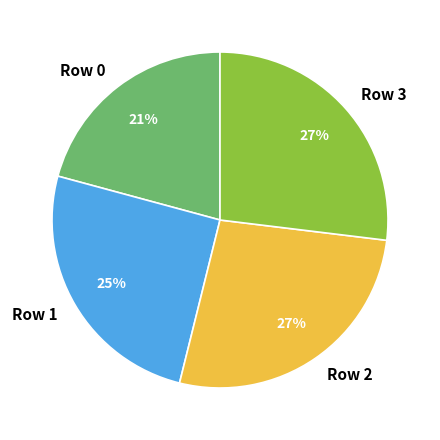

To the nearest percent, what is the average slice percentage?

25%